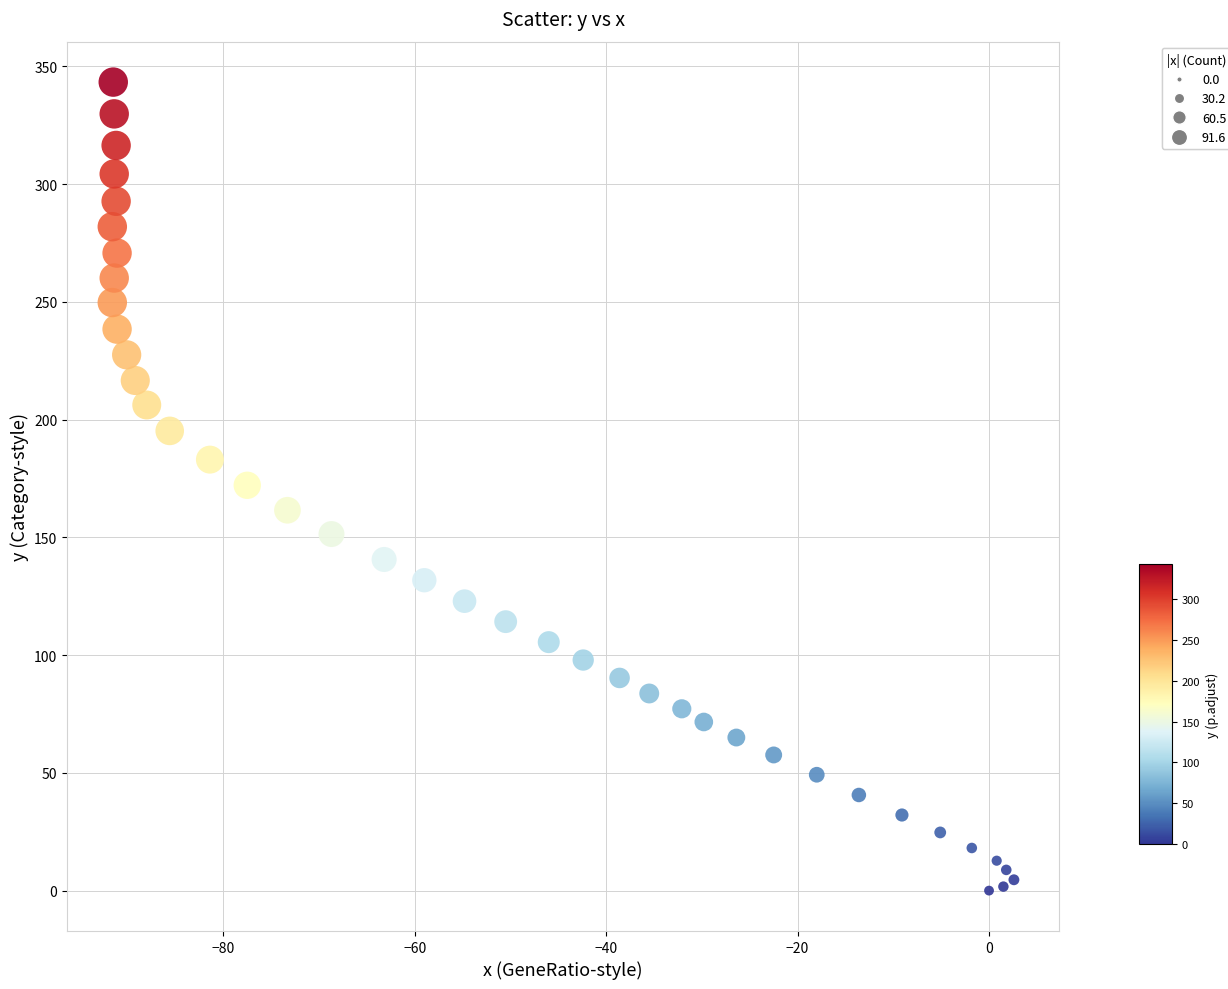

What is the range of Y values (max minus min)?

343.3